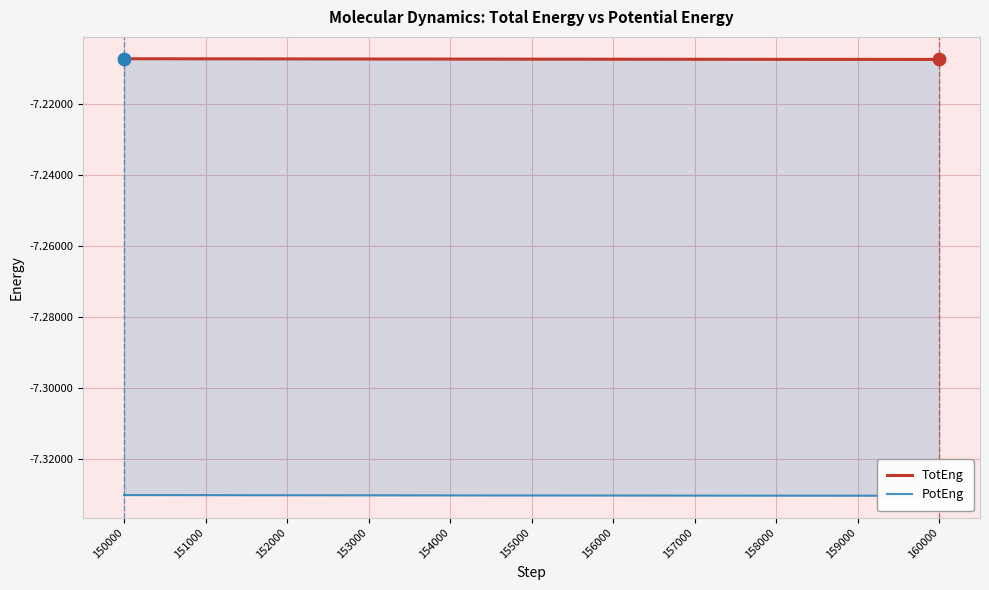

Which series has the largest Y range (max minus min)?

TotEng